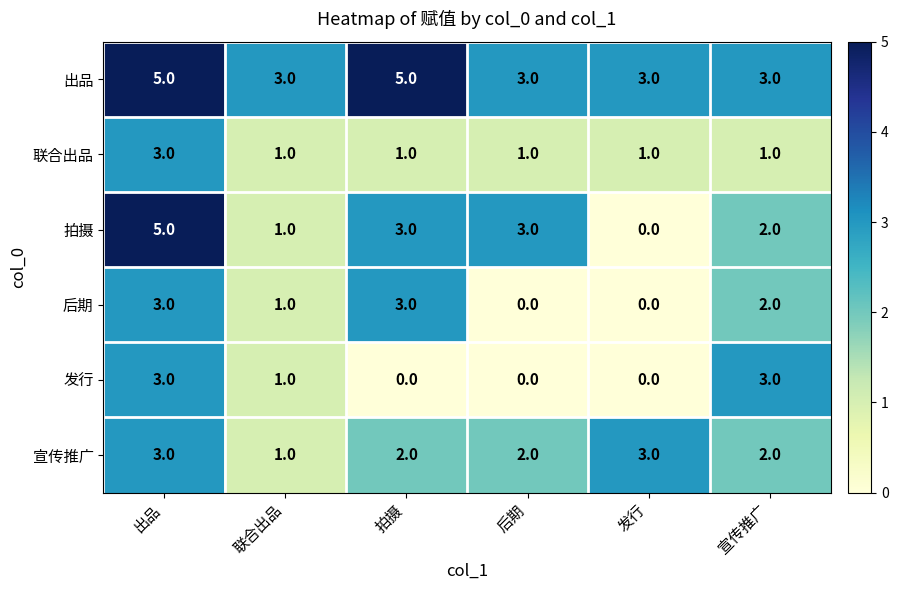

The value of 拍摄 at 发行 is 0. True or false?

True